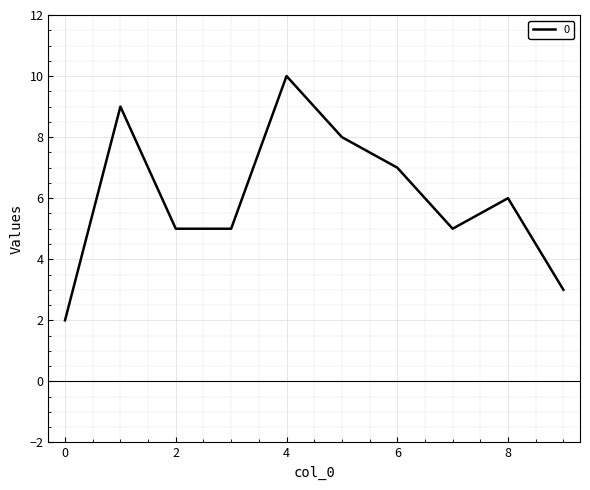

How many lines are shown in the chart?

1